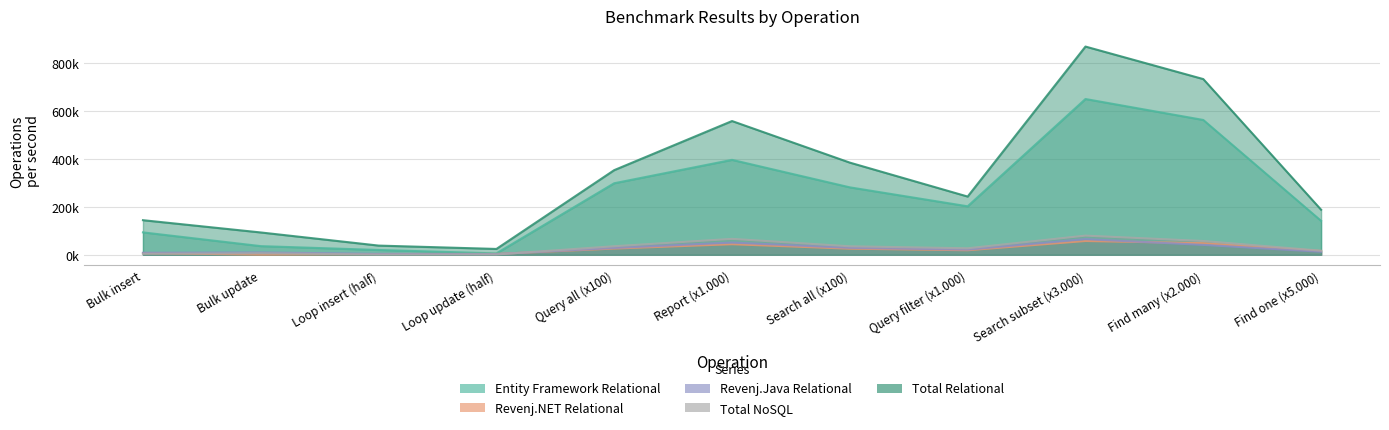

What is the label of the 3rd point from the right?

Search subset (x3.000)